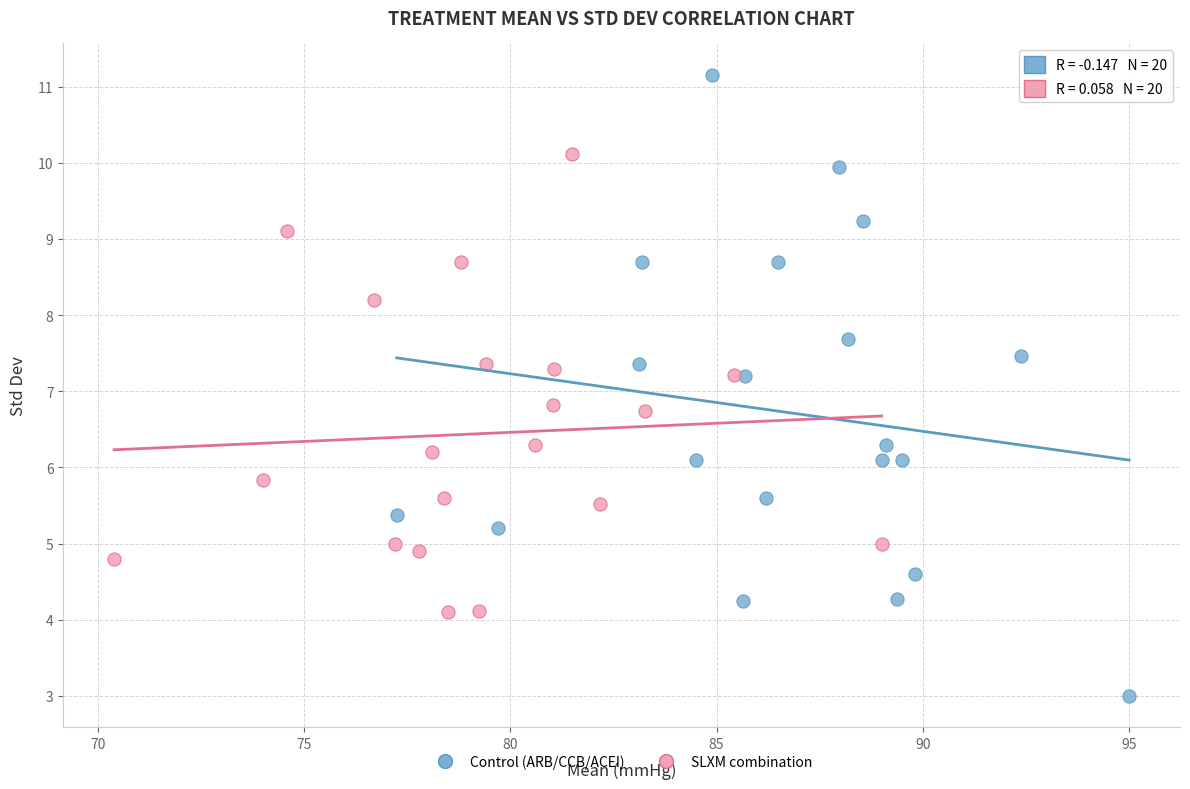

Which series has the widest spread of Y values?

Control (ARB/CCB/ACEI)